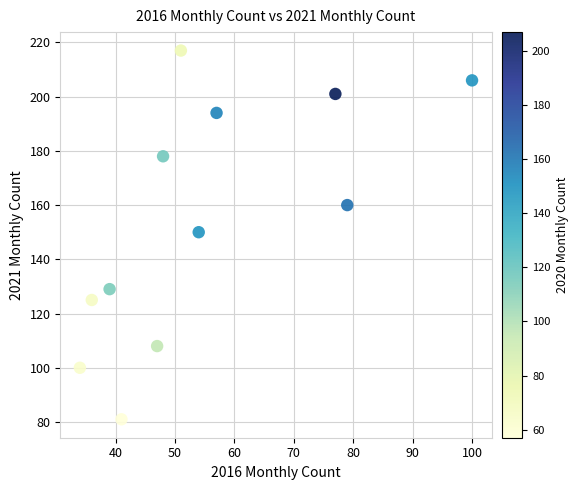

What is the range of Y values (max minus min)?

136